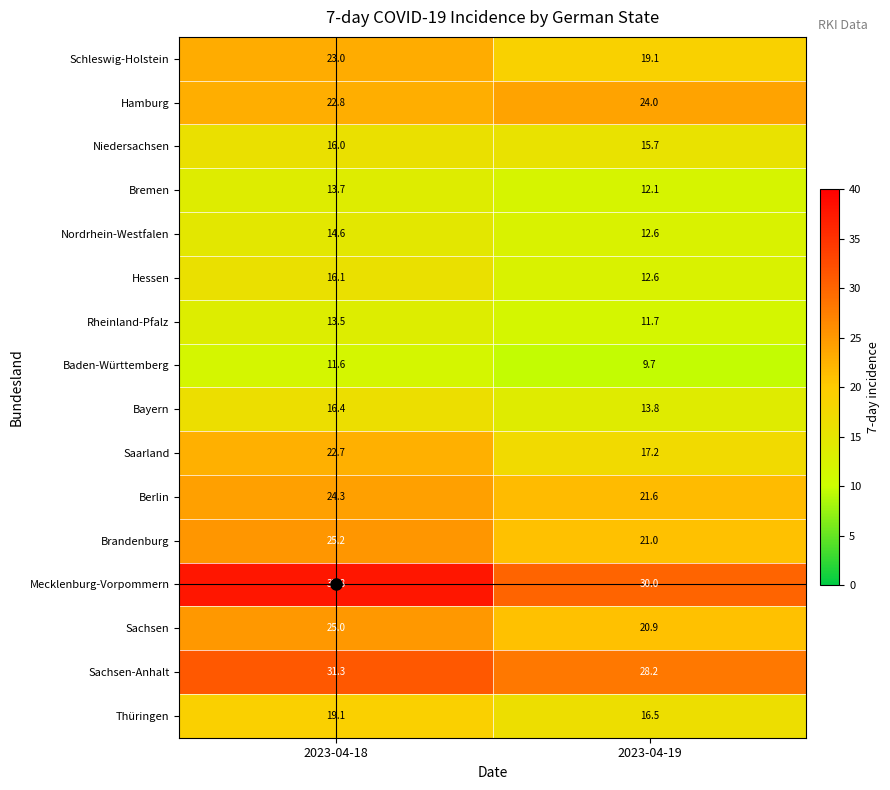

Rank the categories by Thüringen value from lowest to highest.

2023-04-19, 2023-04-18